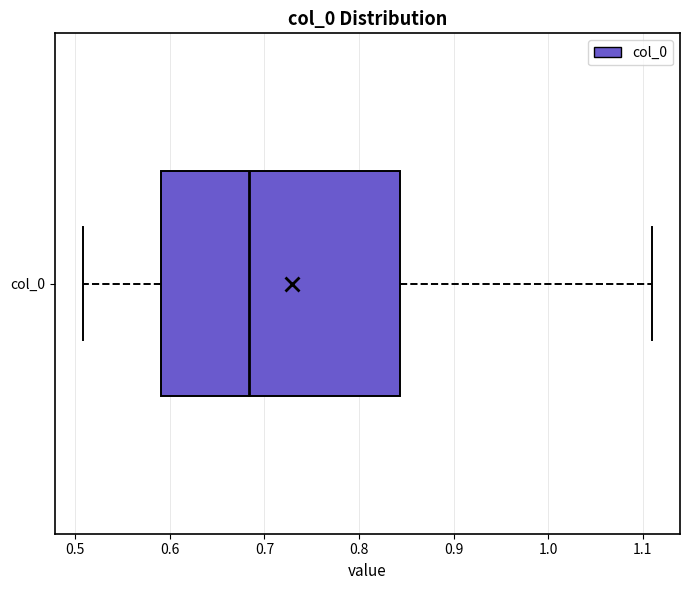

Where does the right whisker of the box for col_0 end on the x-axis? The values are not printed on the chart, so give them approximately, as read against the axis.

1.11